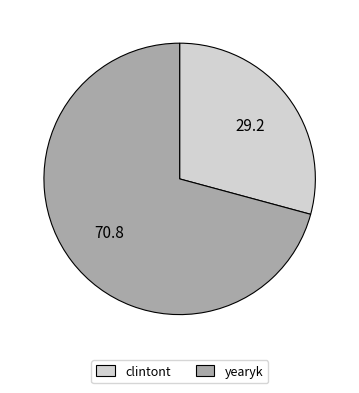

What is the majority slice?

yearyk